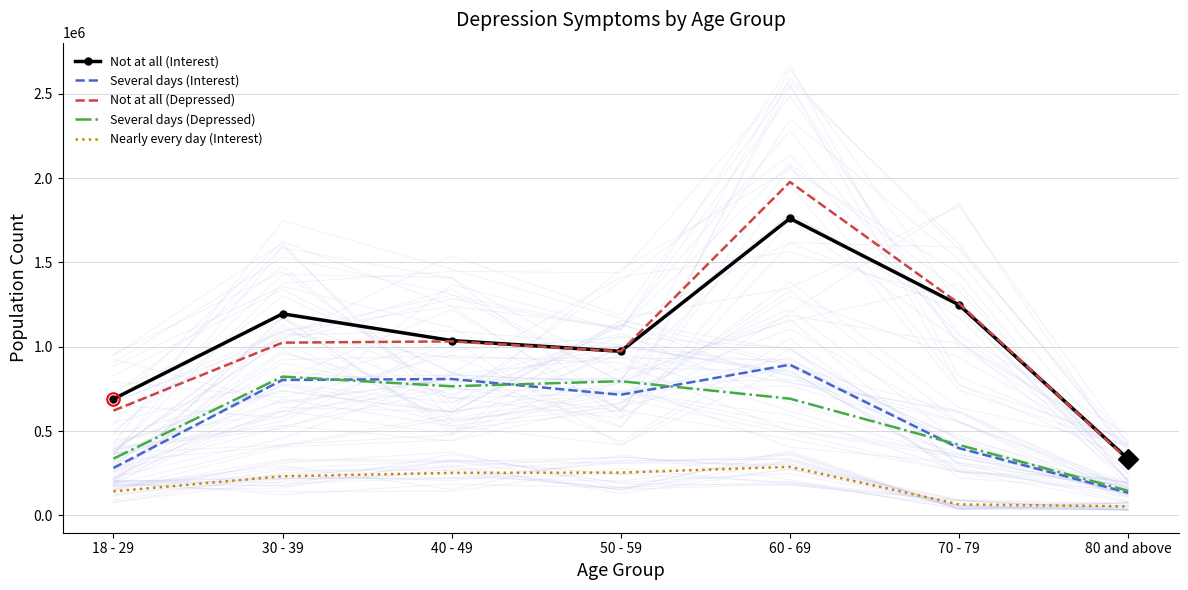

True or false: Nearly every day (Interest) and Several days (Interest) intersect in this chart.

False